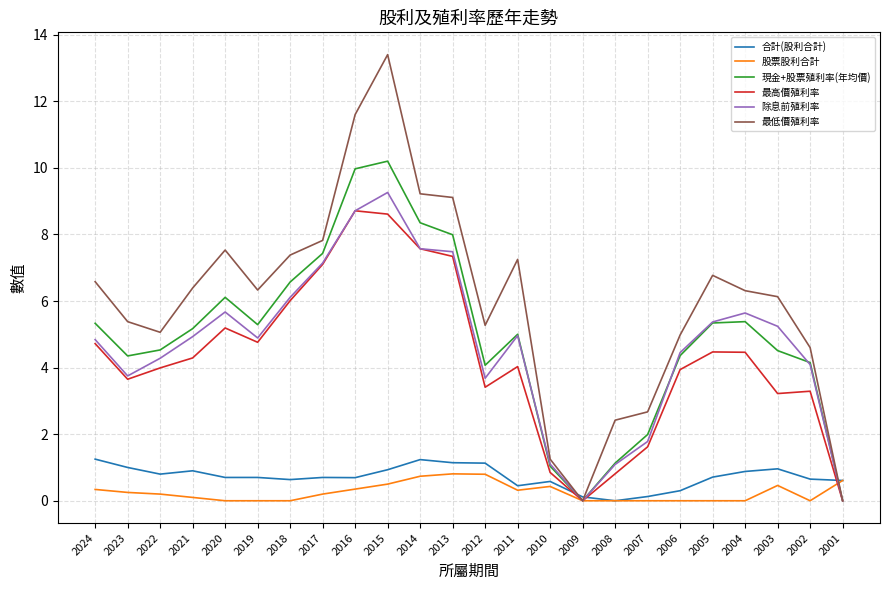

Does the chart display data point markers on the line(s)?

No